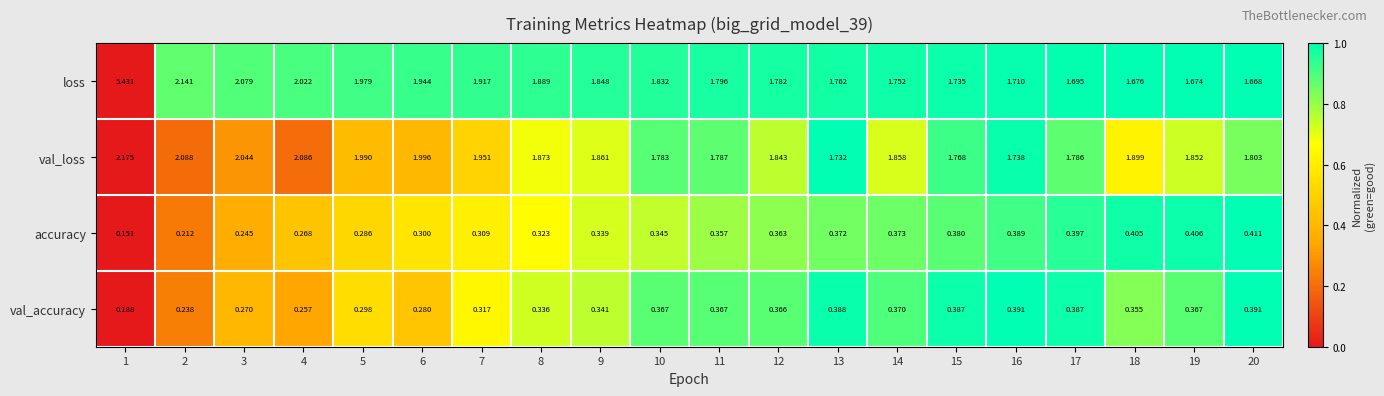

Between 2 and 8, which series saw the biggest shift?

loss